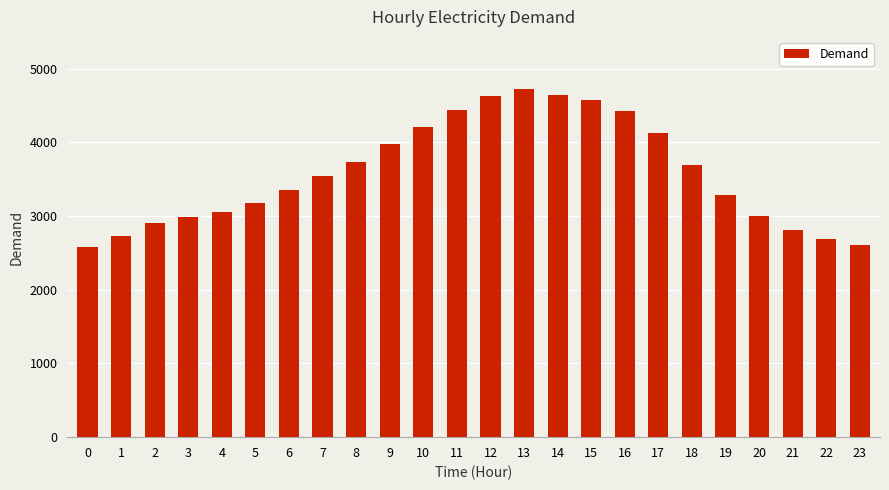

What is the greatest value displayed?

4722